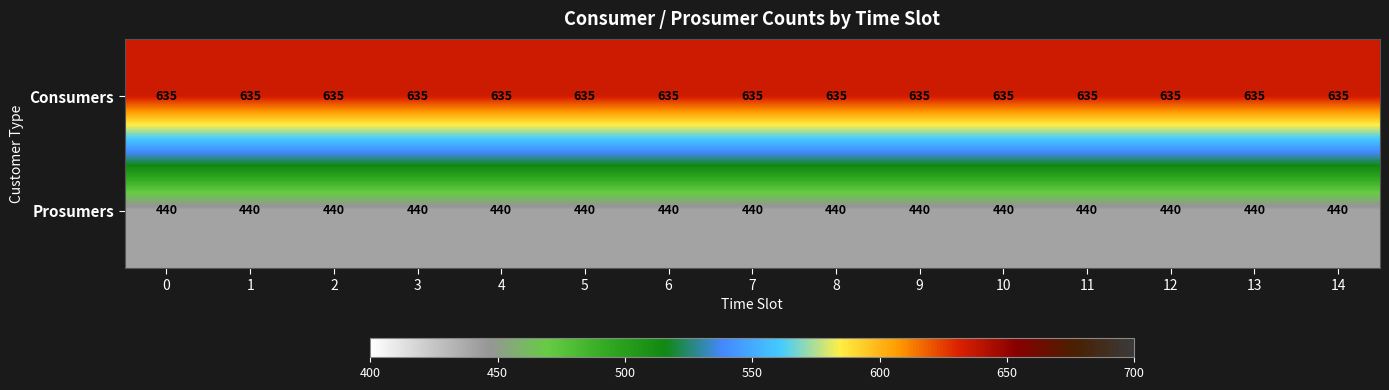

What is the total value across all series at 12?

1075